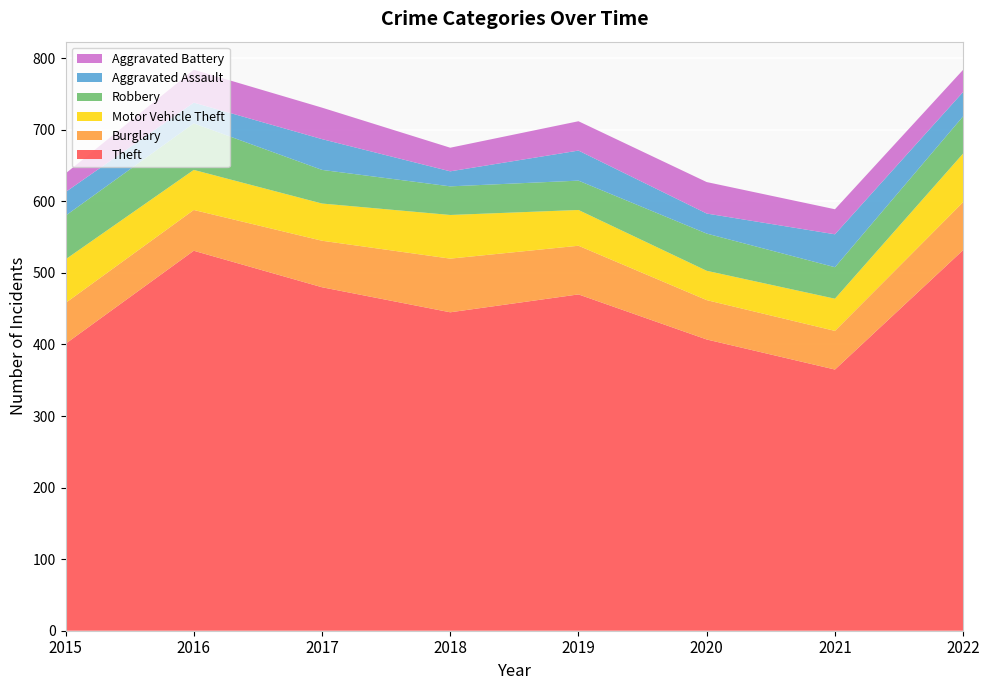

Reading left to right, what are all the values shown in this chart?

Theft: 2015=401	2016=531	2017=480	2018=445	2019=470	2020=407	2021=365	2022=532
Burglary: 2015=57	2016=57	2017=65	2018=75	2019=68	2020=55	2021=54	2022=67
Motor Vehicle Theft: 2015=61	2016=56	2017=52	2018=61	2019=50	2020=41	2021=45	2022=68
Robbery: 2015=61	2016=65	2017=47	2018=40	2019=41	2020=52	2021=44	2022=52
Aggravated Assault: 2015=33	2016=29	2017=43	2018=21	2019=42	2020=28	2021=46	2022=34
Aggravated Battery: 2015=26	2016=46	2017=44	2018=33	2019=41	2020=44	2021=35	2022=31